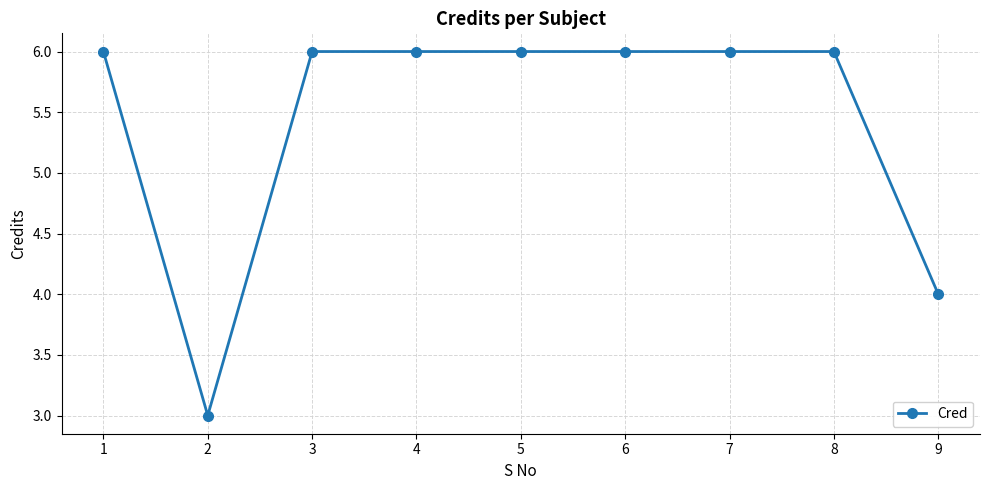

Between 2 and 3, which is larger?

3